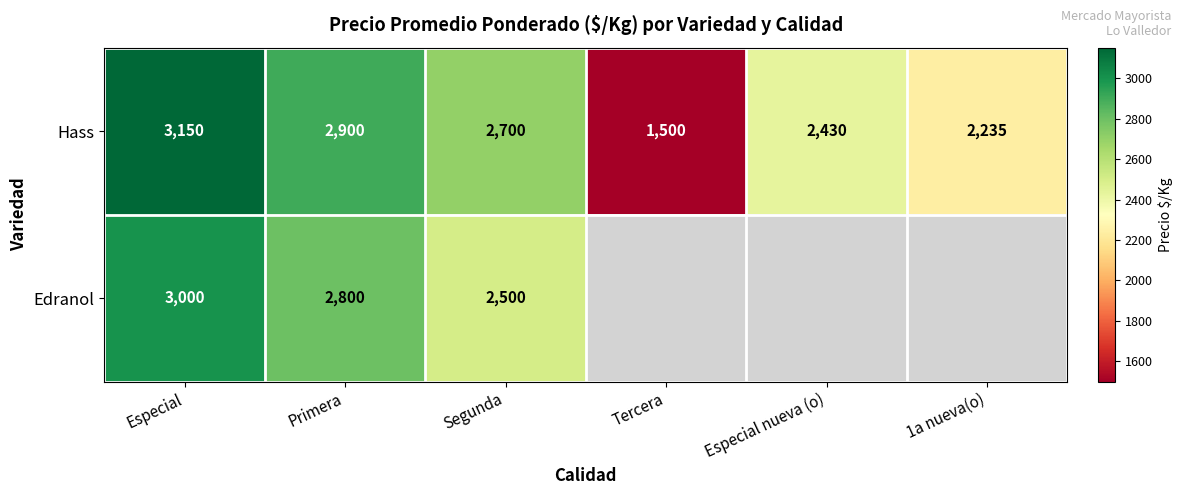

Rank the series at Especial from lowest to highest value.

Edranol, Hass